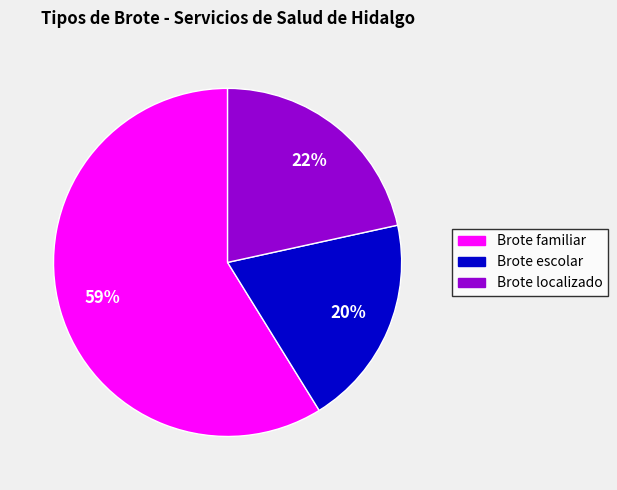

Rank the categories by value from lowest to highest.

Brote escolar, Brote localizado, Brote familiar